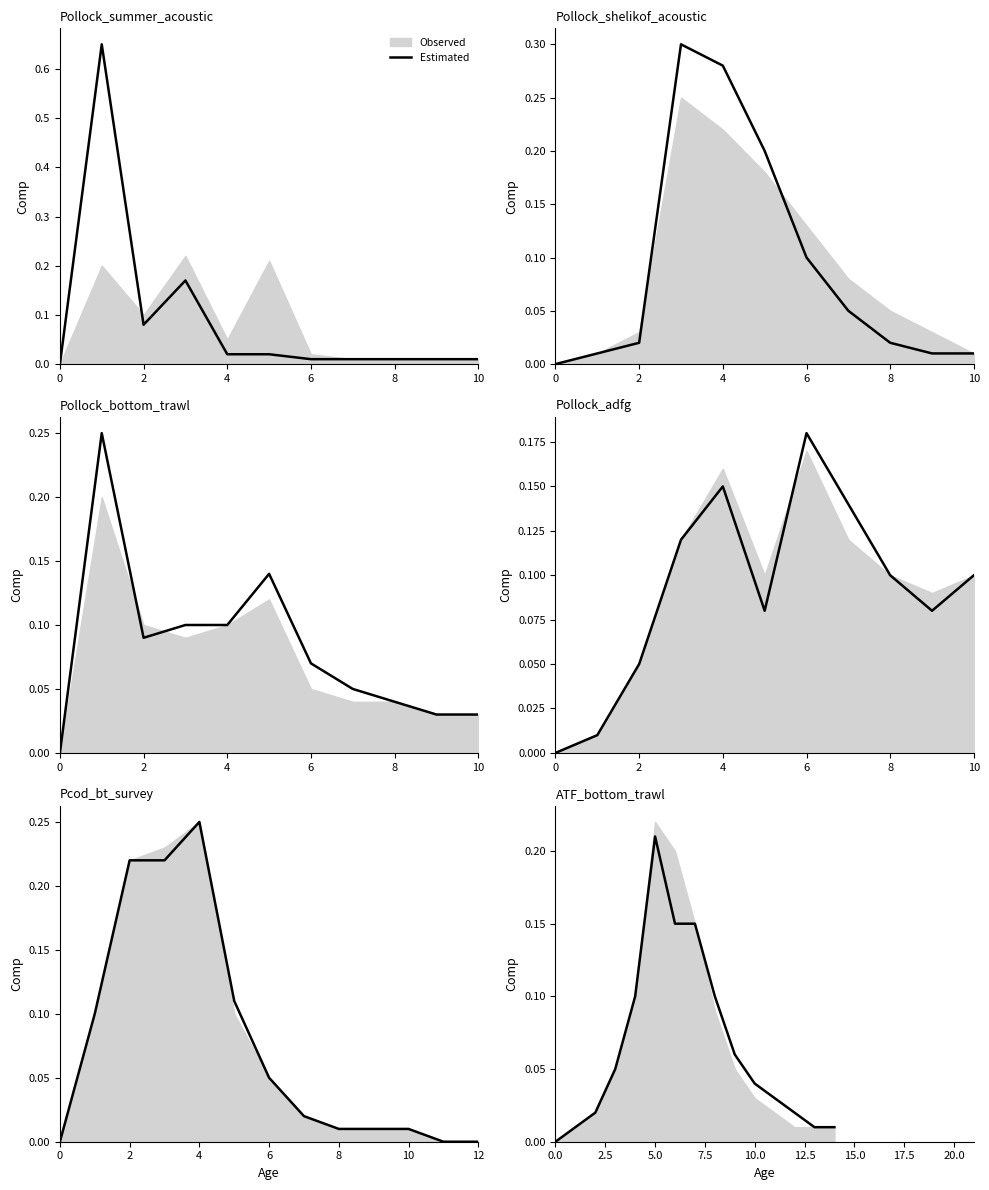

What is the greatest value displayed?

0.2